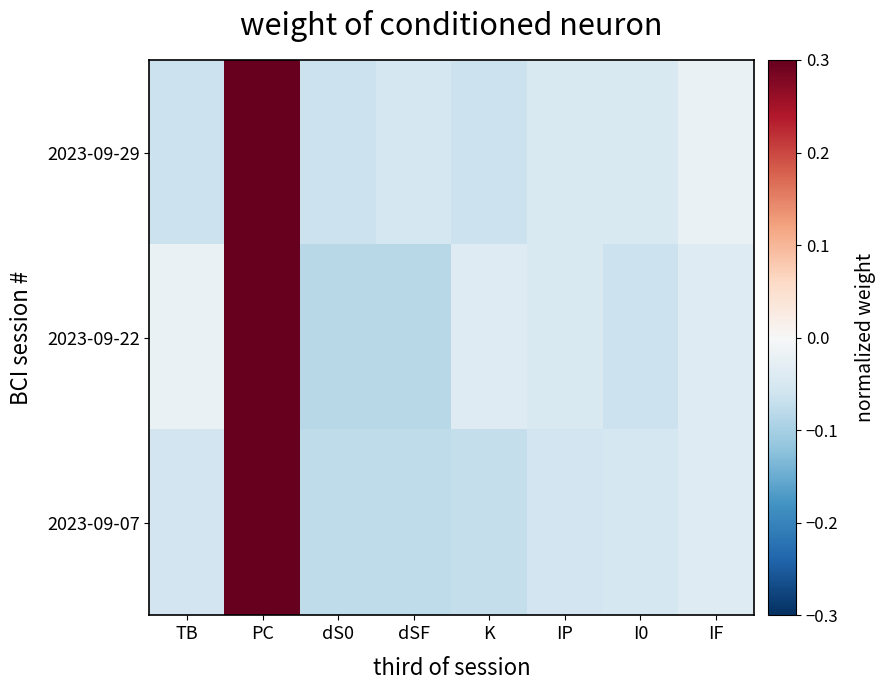

Rank the series by their maximum value, from lowest to highest.

2023-09-29, 2023-09-07, 2023-09-22